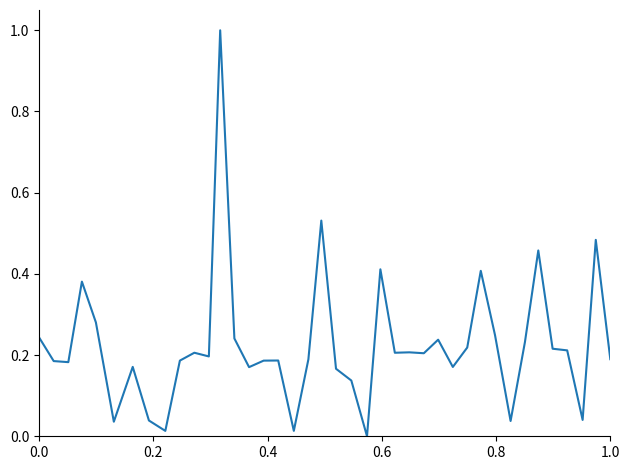

What is the greatest value displayed?

1.0